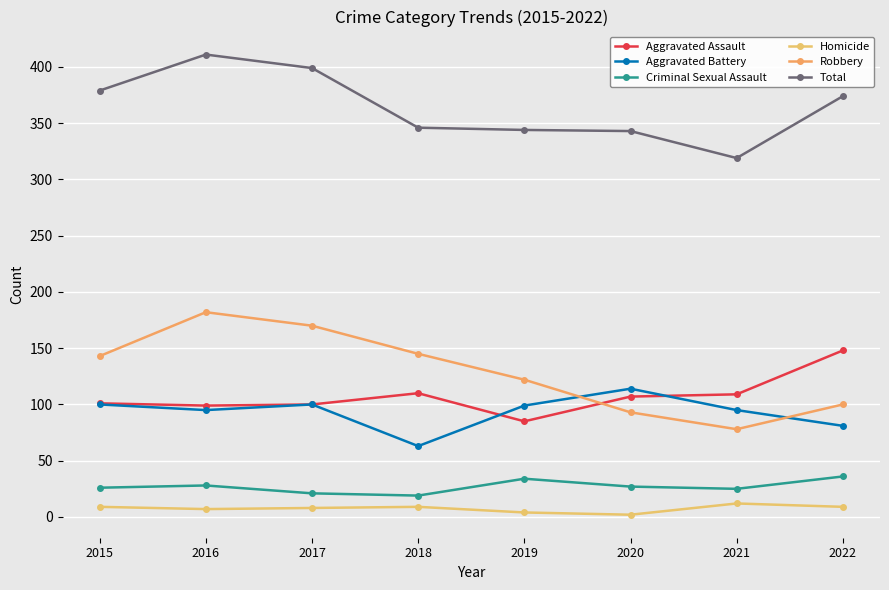

What is the value of the Aggravated Assault point at the 5th from the left?

85